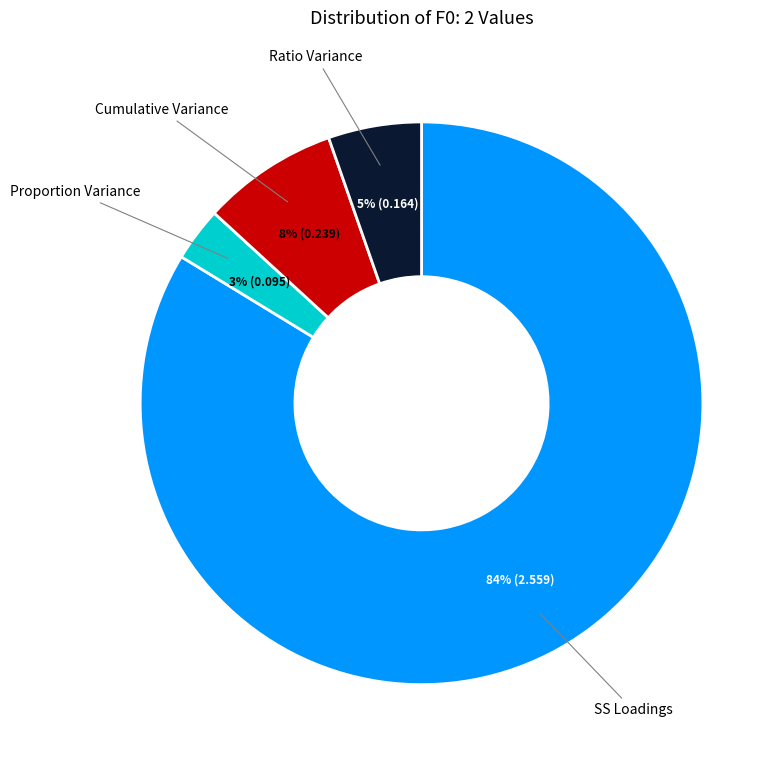

To the nearest percent, what is the difference between the largest and smallest slice percentages?

81%